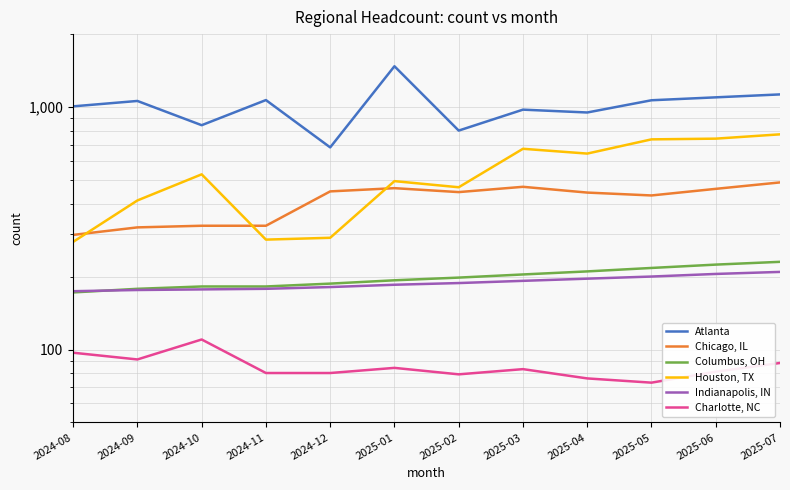

Which series changed the most between 2025-06 and 2025-07?

Atlanta